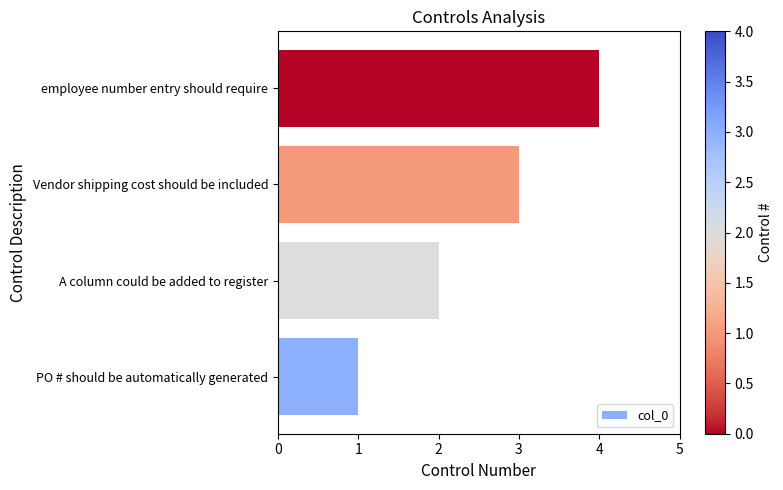

True or false: the data shows 3 at A column could be added to register.

False